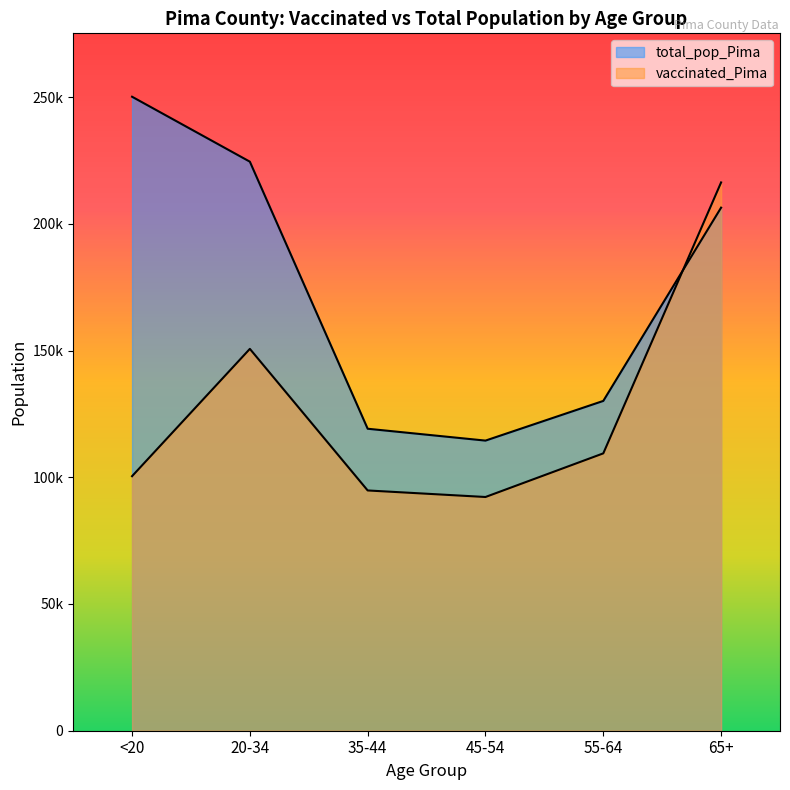

How many values in the total_pop_Pima series are below 206362?

3